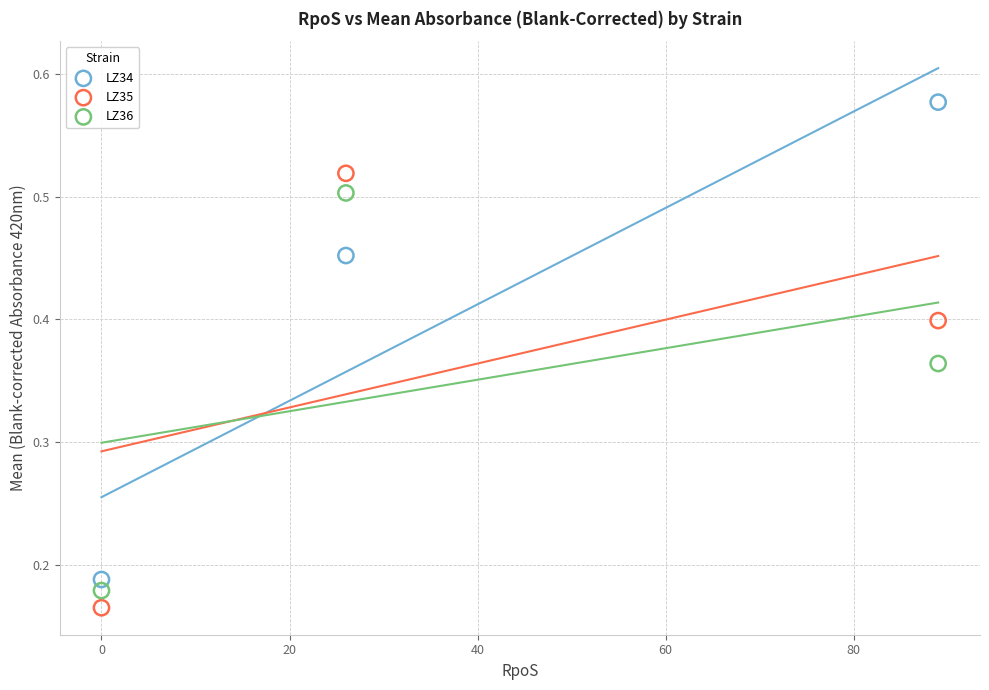

Which series reaches the minimum Y coordinate?

LZ35